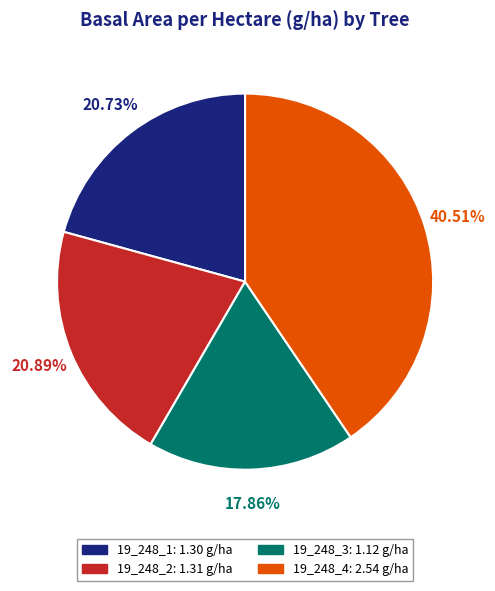

True or false: 19_248_1 accounts for 34% of the total.

False